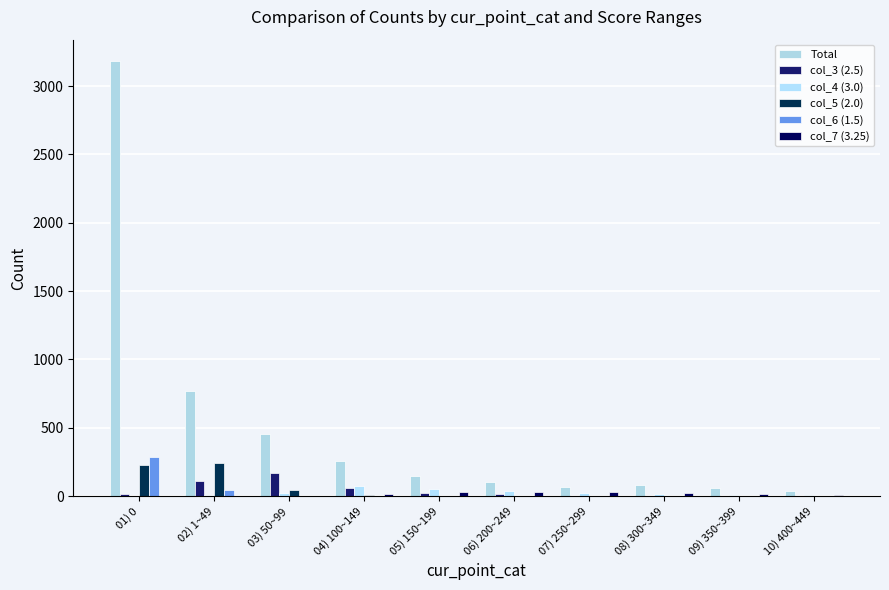

How many values in the col_6 (1.5) series exceed 0?

3